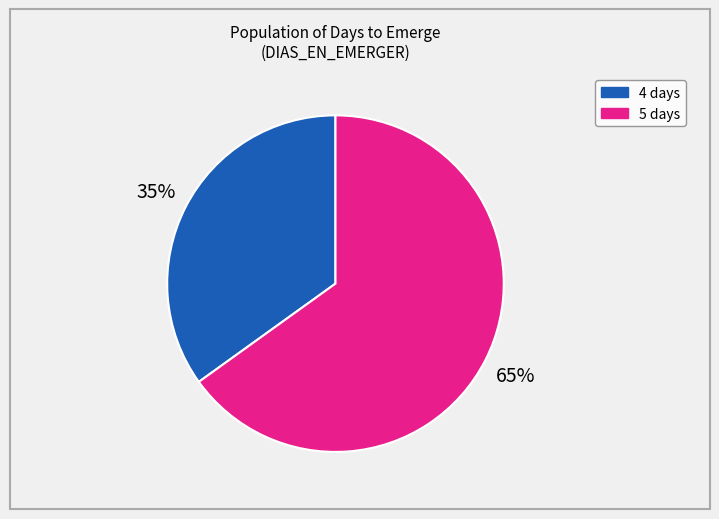

Between 5 days and 4 days, which is larger?

5 days